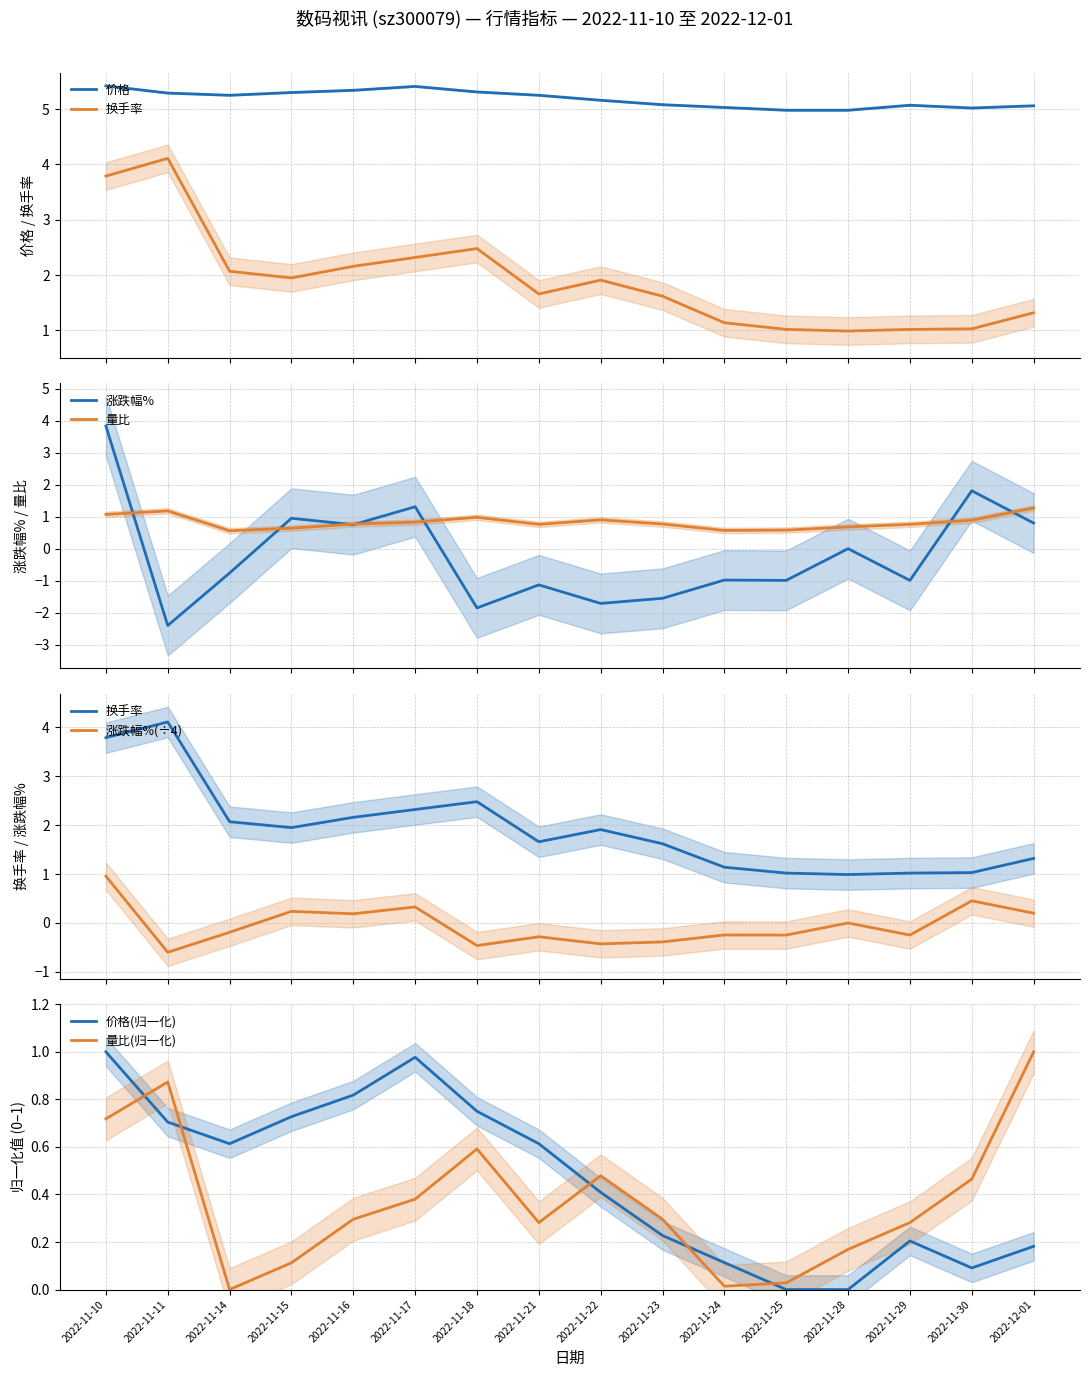

True or false: 换手率 and 价格 cross at least once.

False